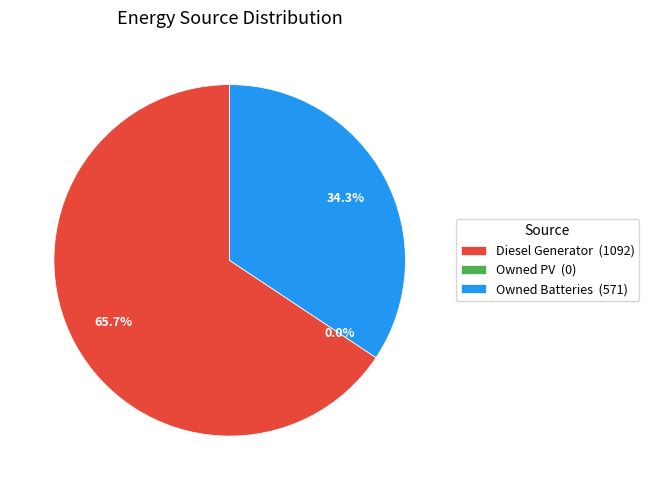

The Diesel Generator slice represents 1% of the pie. True or false?

False